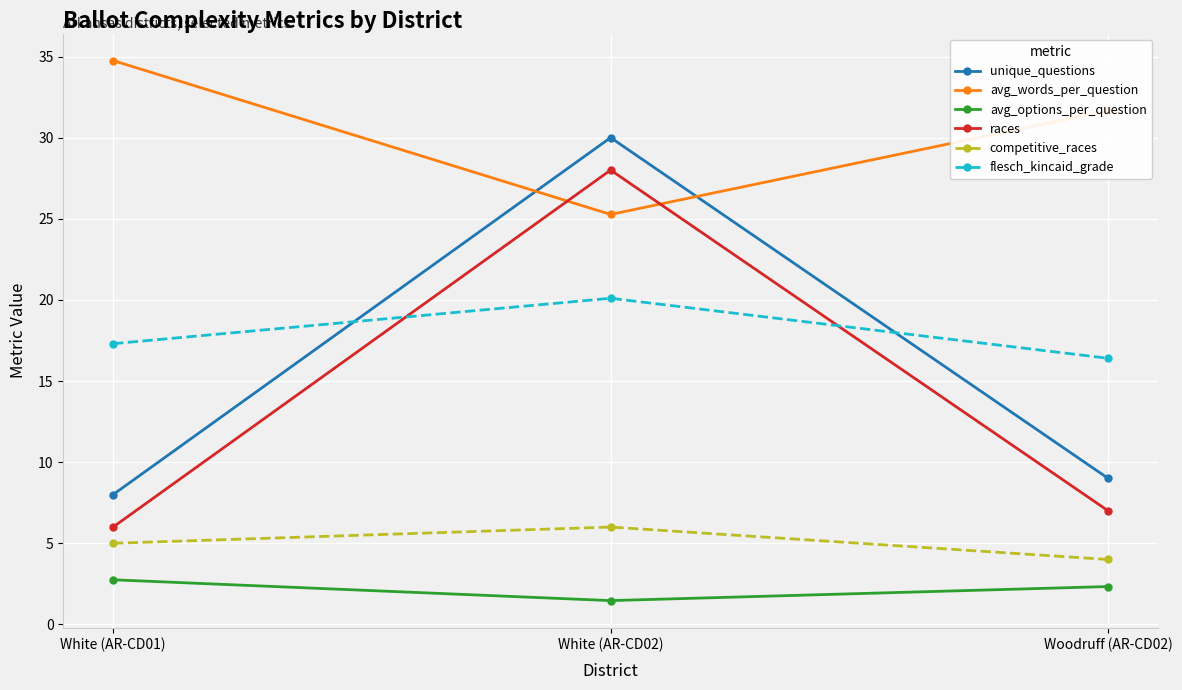

What is the label of the 3rd point from the left?

Woodruff (AR-CD02)